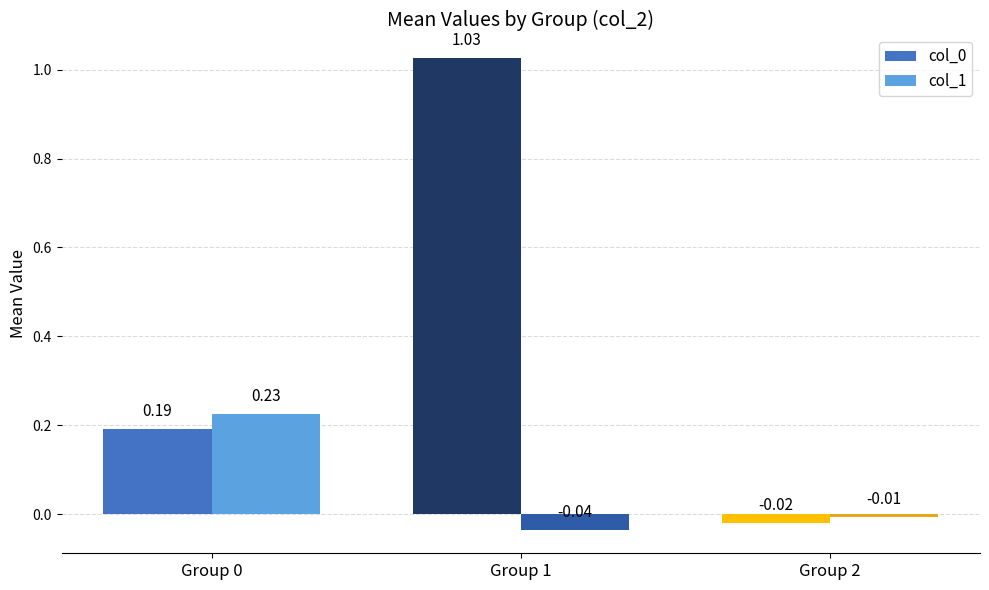

Are the bars grouped side by side (vs. stacked)?

Yes